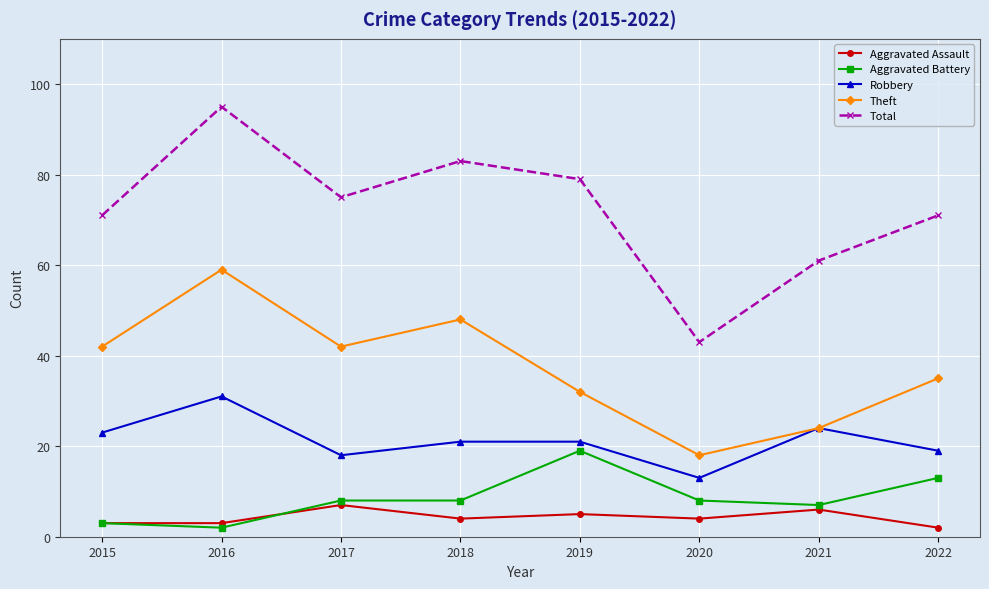

Reading left to right, list all the values displayed in this chart.

Aggravated Assault: 3	3	7	4	5	4	6	2
Aggravated Battery: 3	2	8	8	19	8	7	13
Robbery: 23	31	18	21	21	13	24	19
Theft: 42	59	42	48	32	18	24	35
Total: 71	95	75	83	79	43	61	71